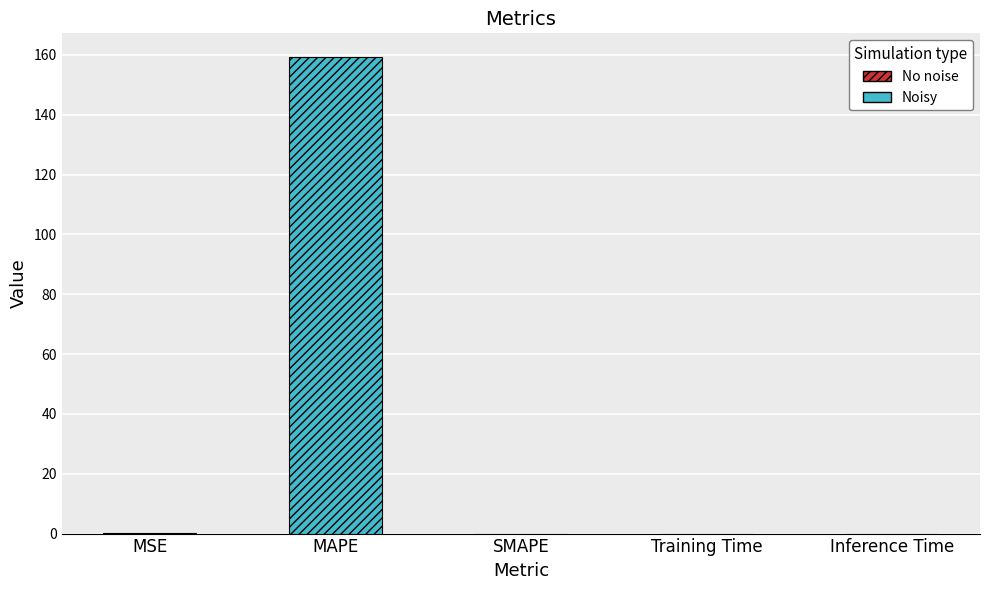

At which category does the chart reach its minimum across all series?

SMAPE